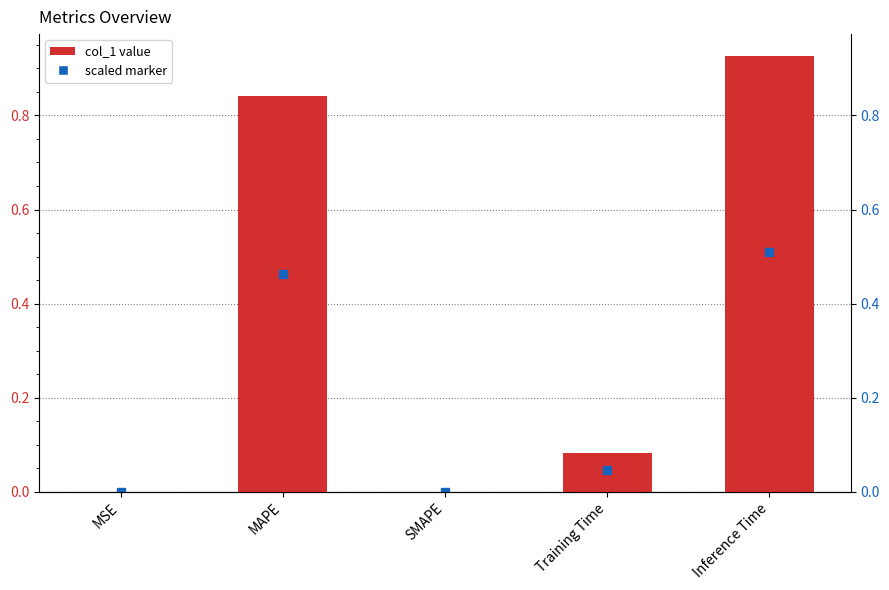

Between MAPE and MSE, which is larger?

MAPE